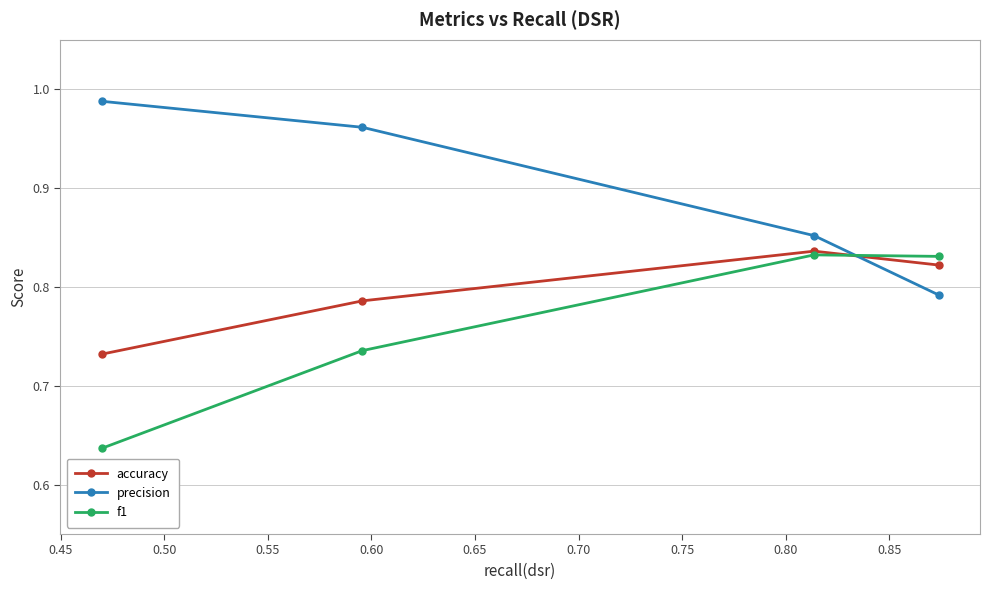

Between 0.40 and 0.45, which series saw the biggest shift?

precision